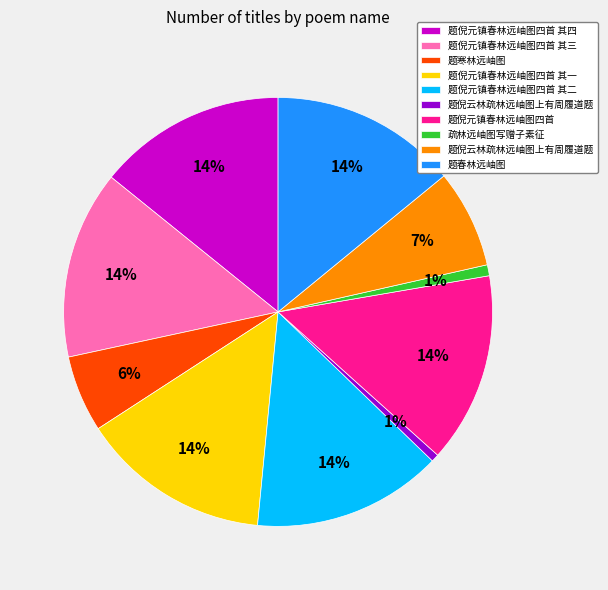

Is there a majority slice in this chart?

No